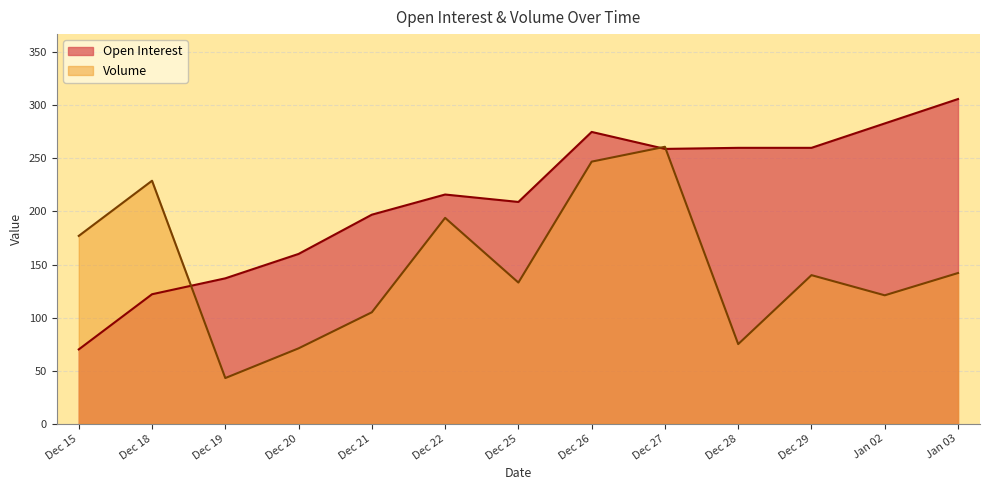

Where do Open Interest and Volume first cross each other?

Dec 18 and Dec 19